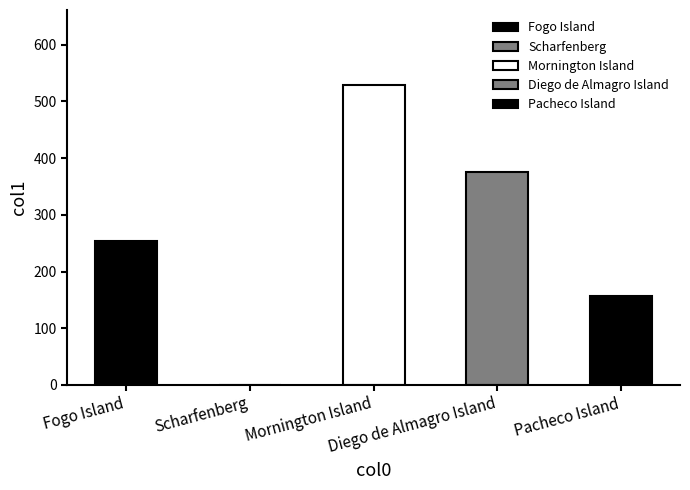

Reading left to right, extract all data points from this chart.

Fogo Island=254.0	Scharfenberg=0.2	Mornington Island=529.0	Diego de Almagro Island=376.0	Pacheco Island=156.8